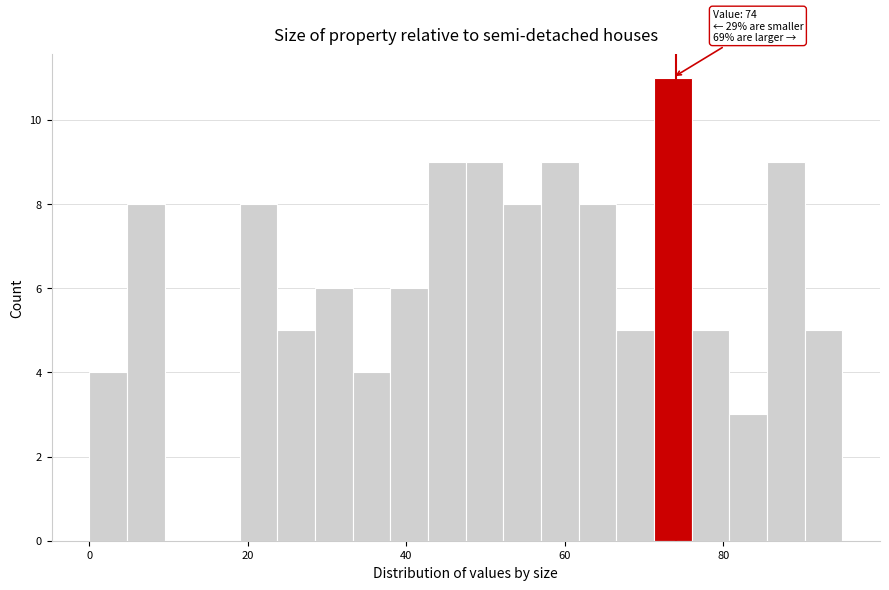

Read against the x-axis, roughly where is the centre of the tallest bar?

74